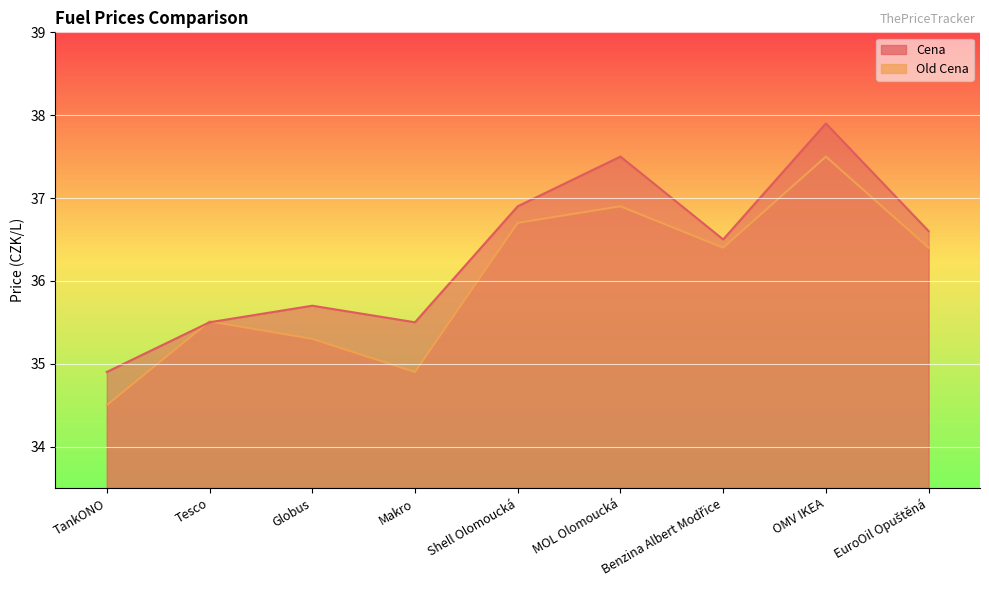

How many data points in Old Cena are less than 36?

4